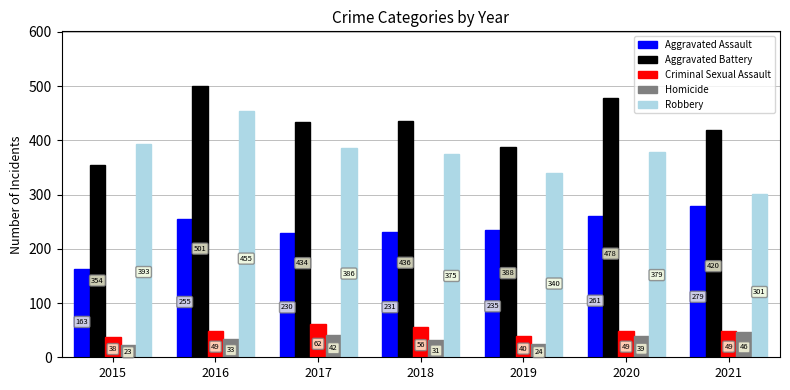

List the labels in order of Homicide value, smallest first.

2015, 2019, 2018, 2016, 2020, 2017, 2021